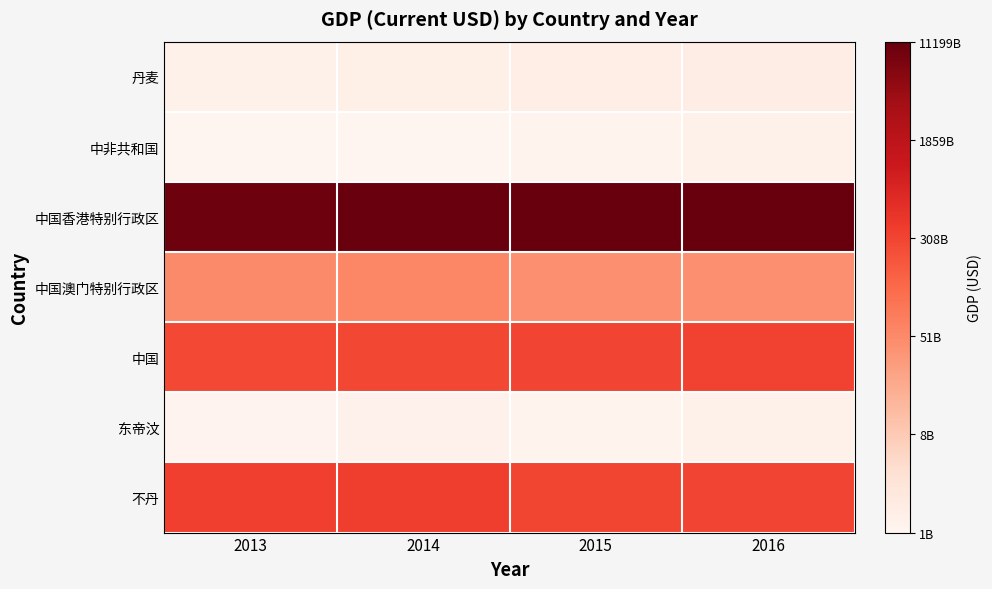

Which label corresponds to the largest value in the chart?

2016